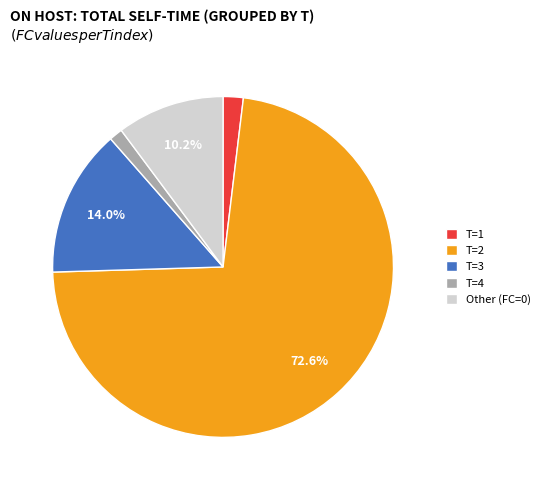

Between T=2 and Other (FC=0), which is larger?

T=2